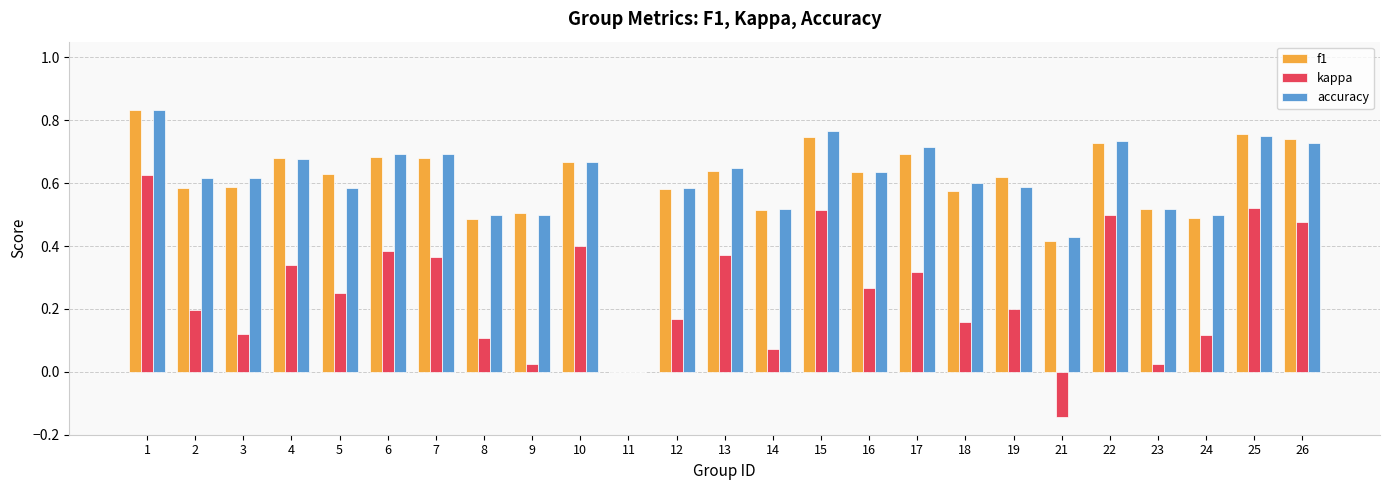

Between 17 and 25, which series saw the biggest shift?

kappa